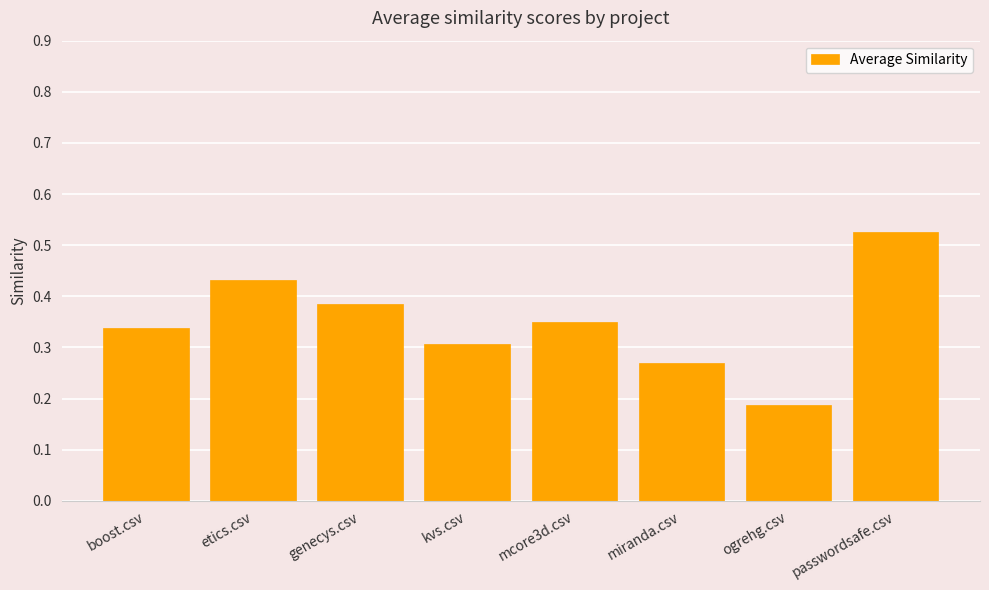

At which category does the chart reach its minimum across all series?

ogrehg.csv